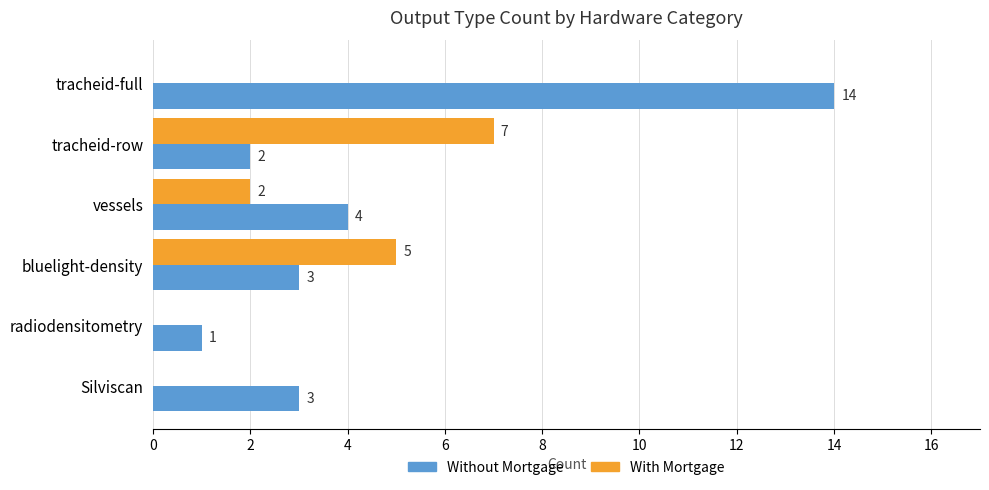

Which series changed the most between vessels and radiodensitometry?

Without Mortgage